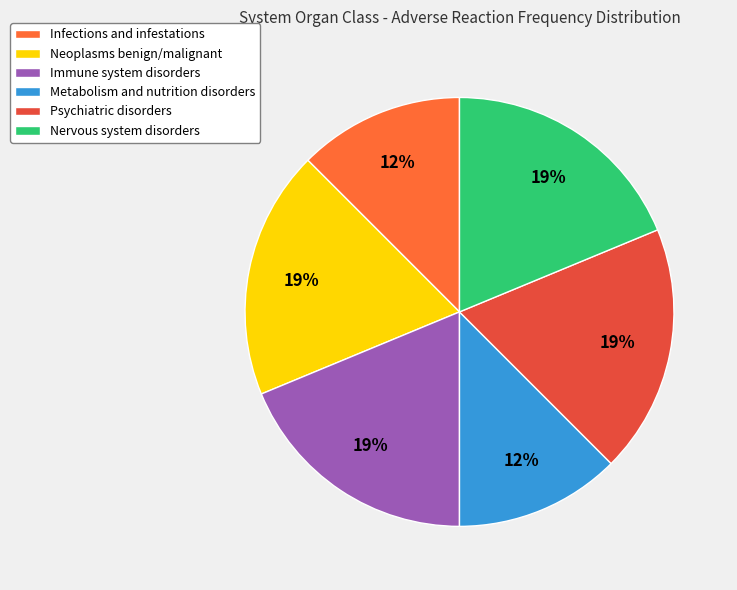

How many segments does this pie chart have?

6